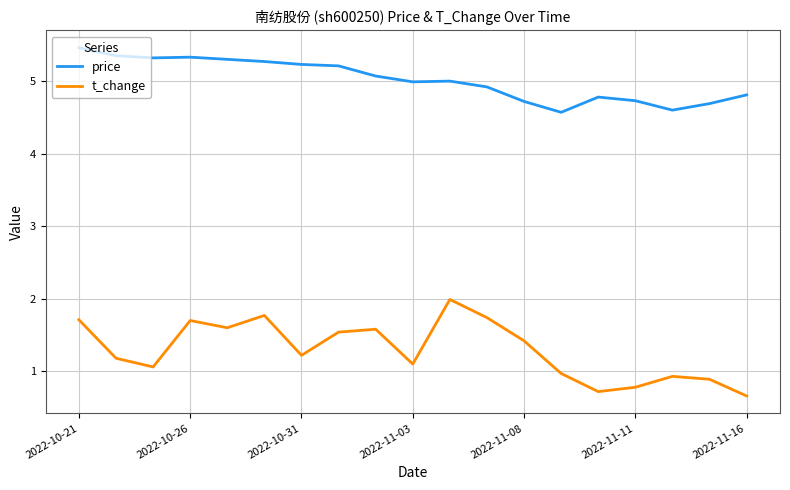

True or false: price and t_change cross at least once.

False